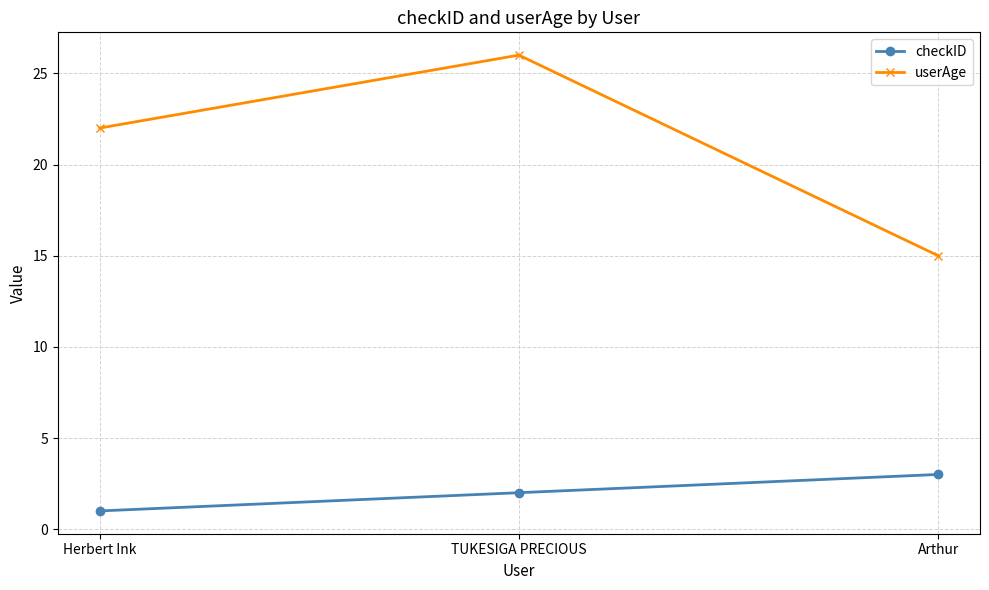

Reading left to right, list all the values displayed in this chart.

checkID: Herbert Ink=1	TUKESIGA PRECIOUS=2	Arthur=3
userAge: Herbert Ink=22	TUKESIGA PRECIOUS=26	Arthur=15